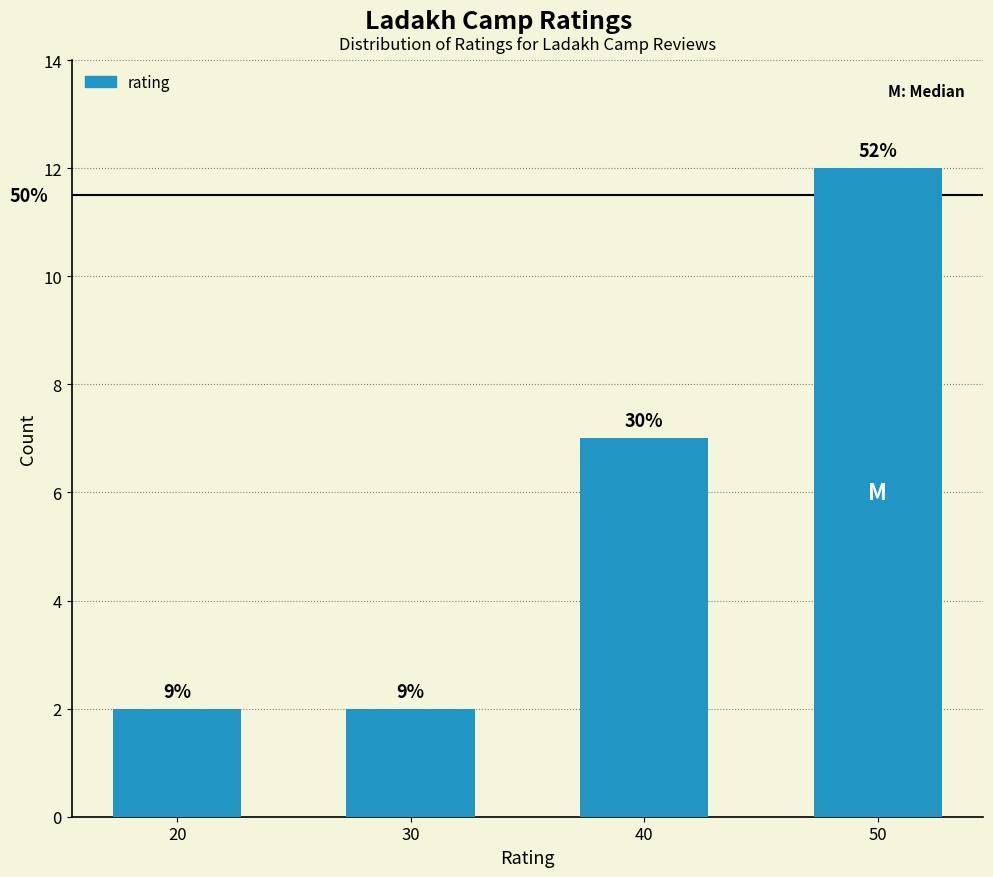

Approximately how many times larger is the value at 50 compared to 20?

6.0